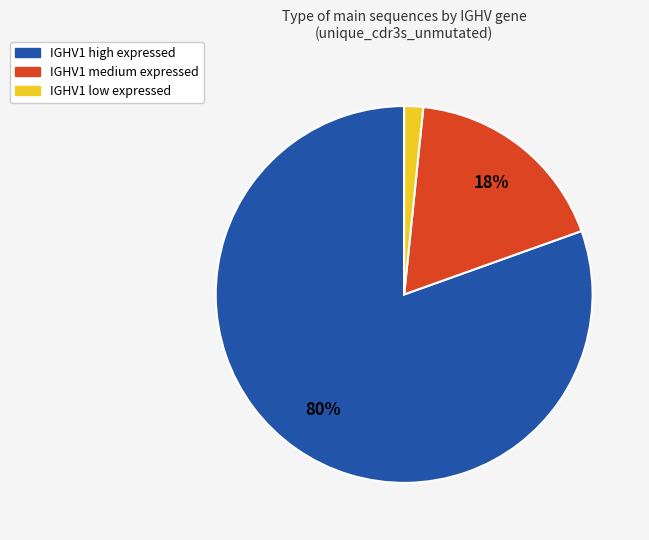

Is there a majority slice in this chart?

Yes